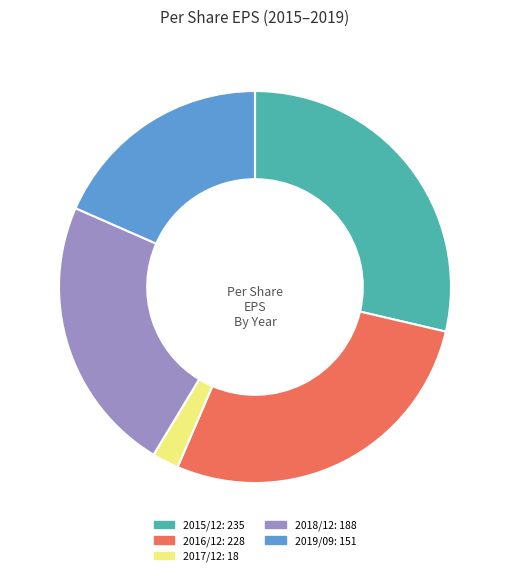

Does 2017/12 represent more than half of the total?

No